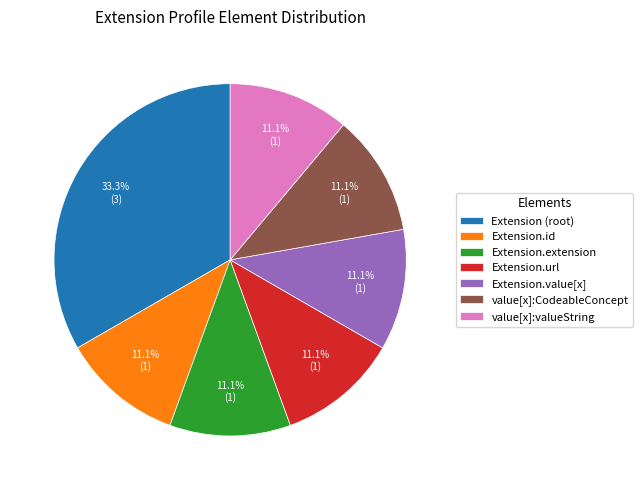

Is there any slice that represents more than half of the pie?

No